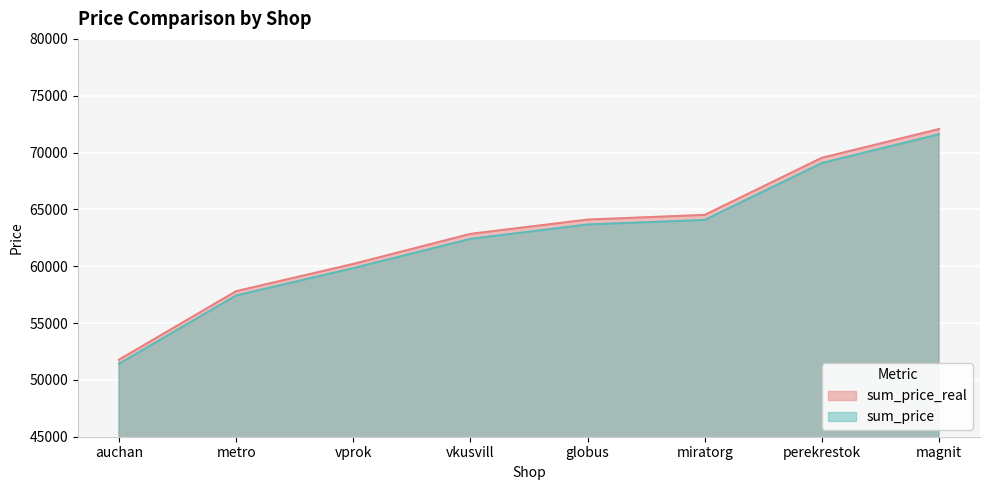

Is the value of sum_price_real at vprok greater than the value of sum_price at auchan?

Yes